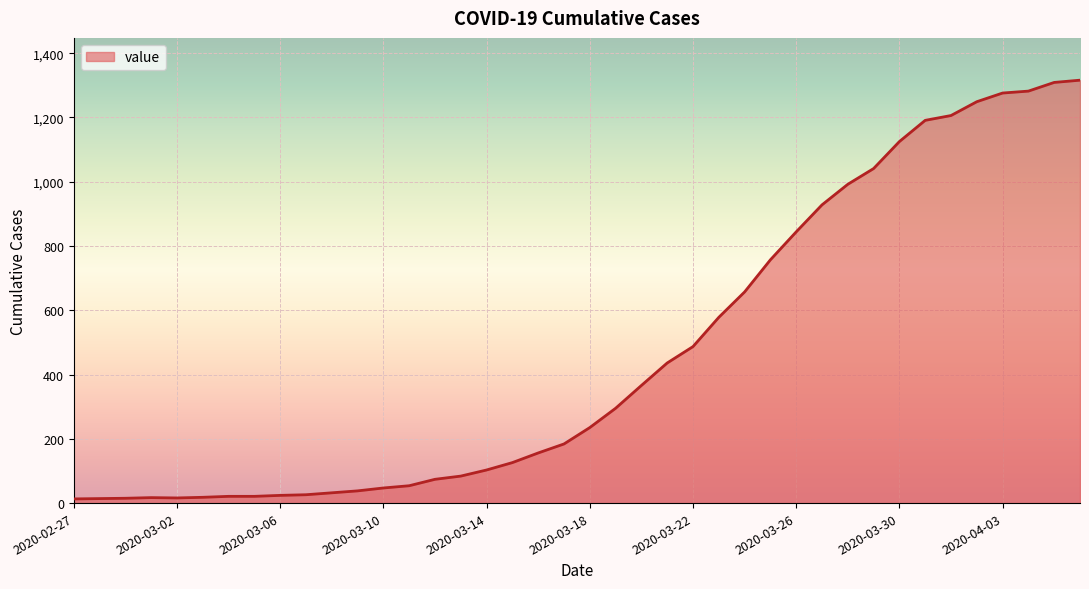

Count the number of data series in this chart.

1